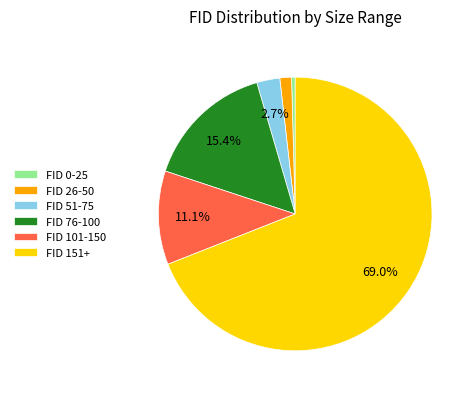

Which has a higher value, FID 101-150 or FID 26-50?

FID 101-150